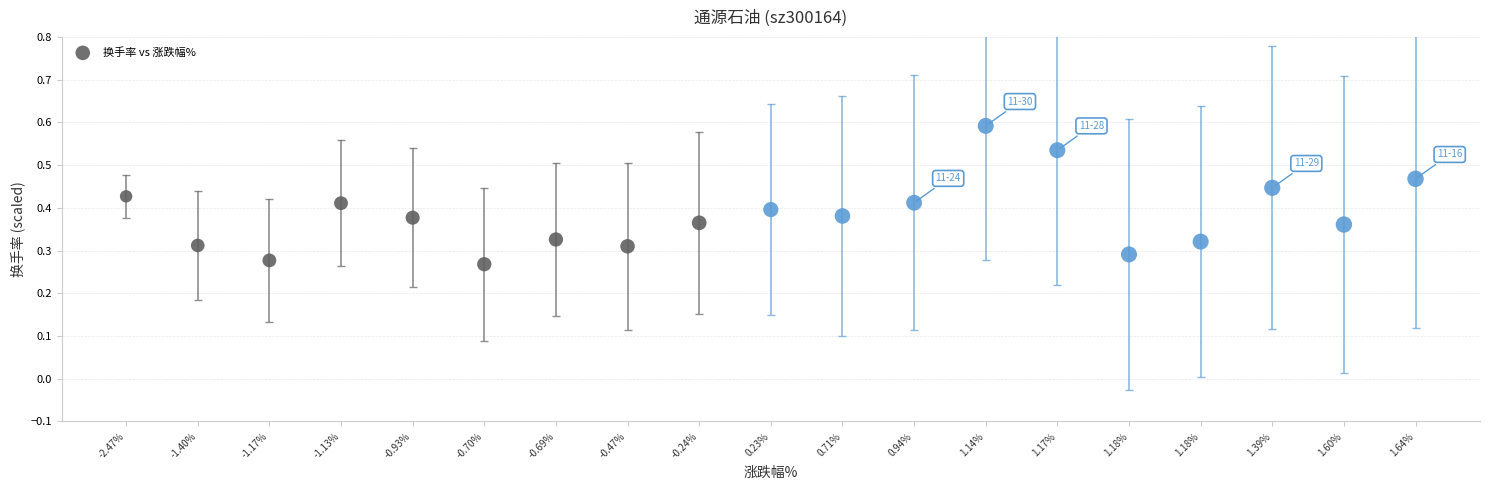

Count the number of points in this scatter plot.

19